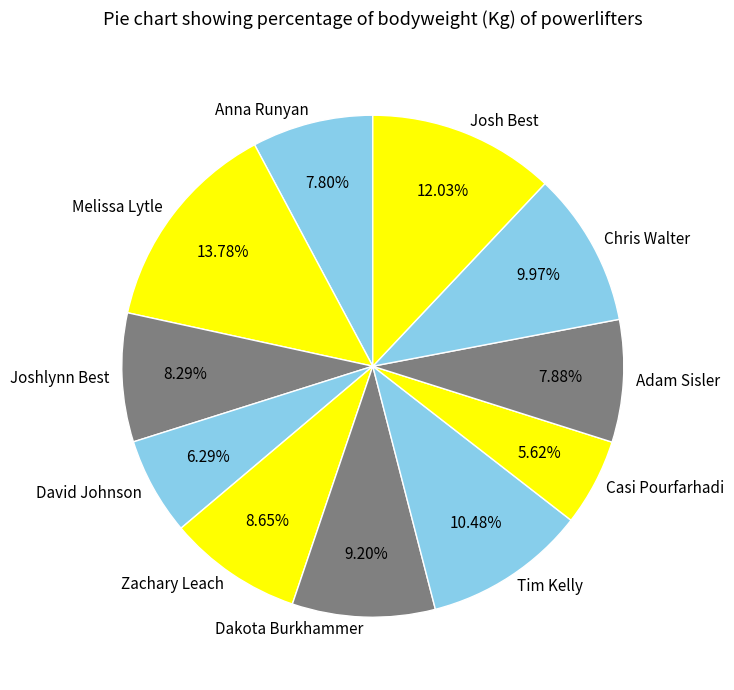

To the nearest percent, what is the average slice percentage?

9%